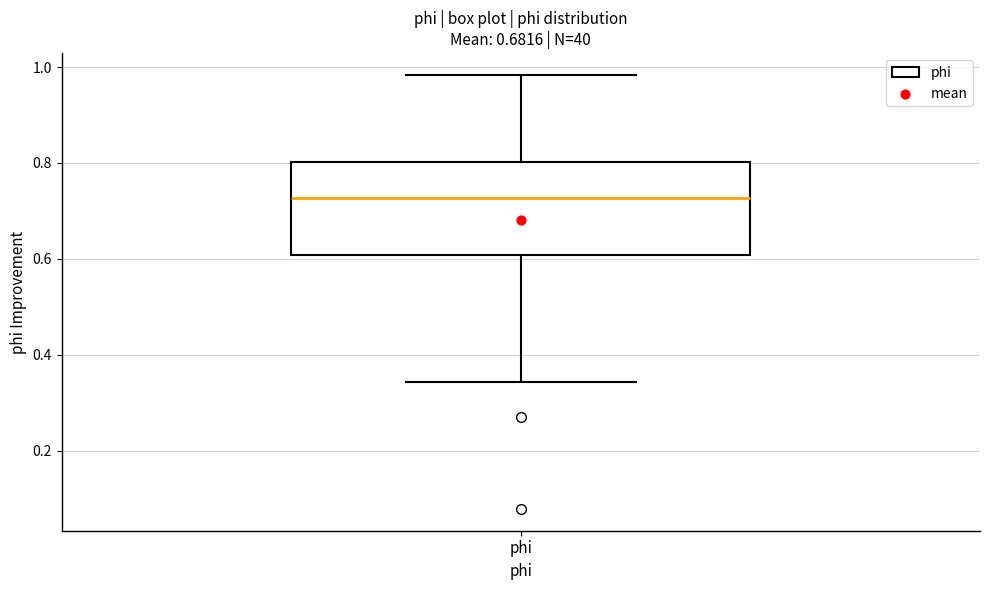

Where does the lower whisker of the box for phi end on the y-axis? The values are not printed on the chart, so give them approximately, as read against the axis.

0.34